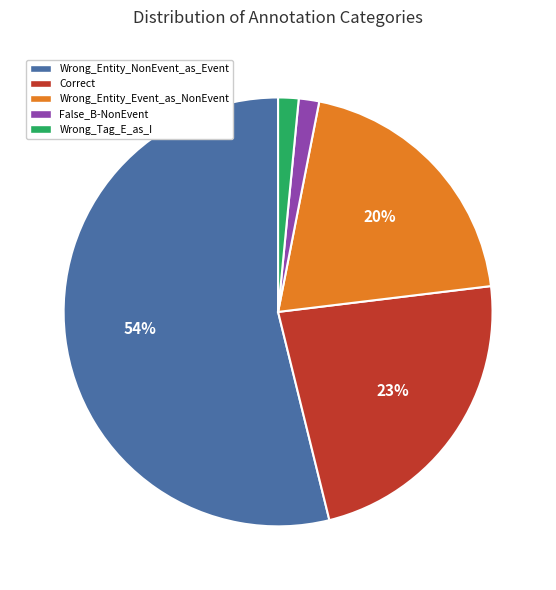

The Wrong_Tag_E_as_I slice represents 11% of the pie. True or false?

False